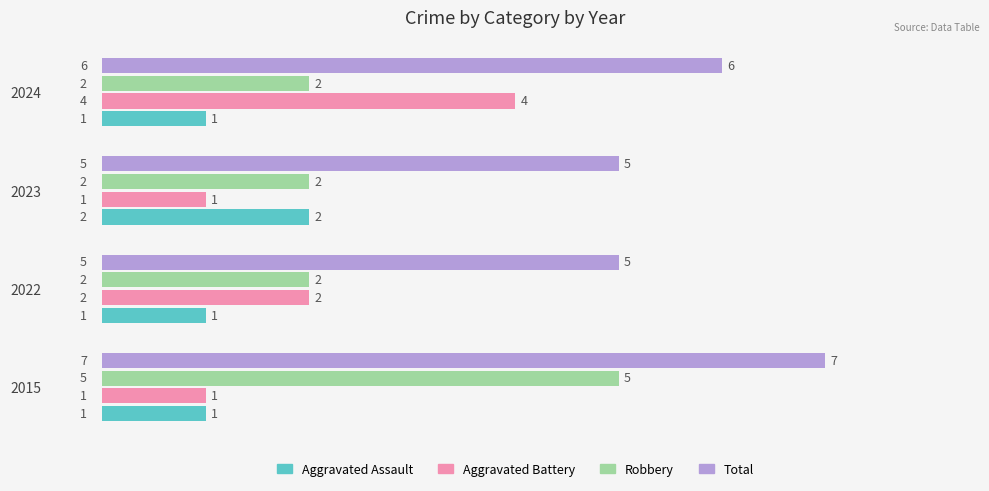

The value of Aggravated Battery at 2015 is 1. True or false?

True